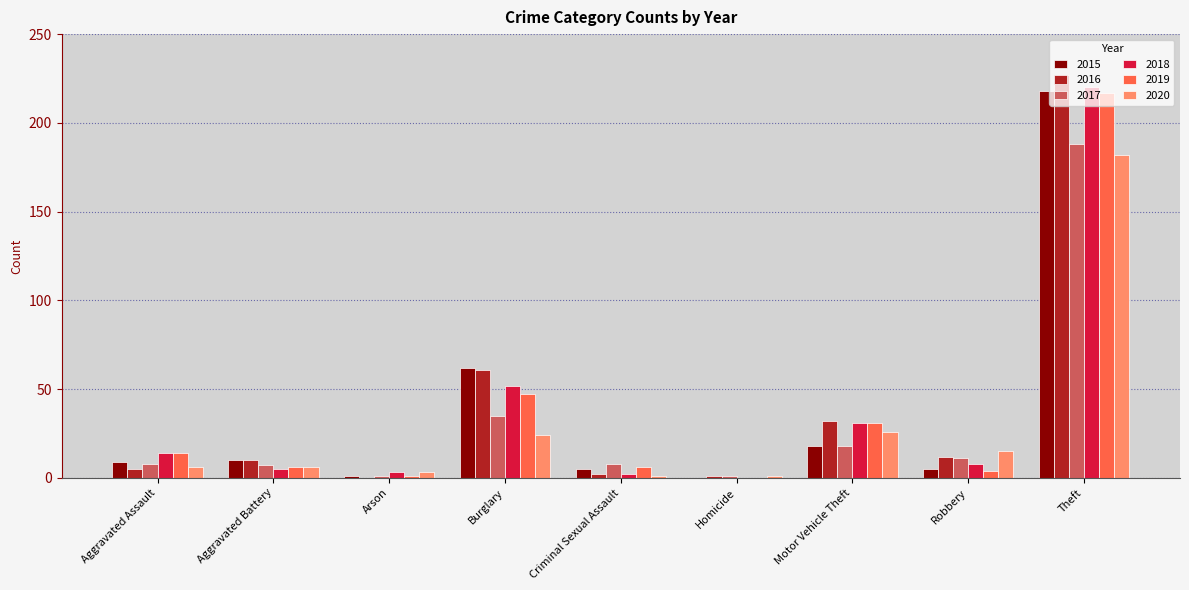

Reading left to right, extract all data points from this chart.

2015: Aggravated Assault=9	Aggravated Battery=10	Arson=1	Burglary=62	Criminal Sexual Assault=5	Homicide=0	Motor Vehicle Theft=18	Robbery=5	Theft=218
2016: Aggravated Assault=5	Aggravated Battery=10	Arson=0	Burglary=61	Criminal Sexual Assault=2	Homicide=1	Motor Vehicle Theft=32	Robbery=12	Theft=227
2017: Aggravated Assault=8	Aggravated Battery=7	Arson=1	Burglary=35	Criminal Sexual Assault=8	Homicide=1	Motor Vehicle Theft=18	Robbery=11	Theft=188
2018: Aggravated Assault=14	Aggravated Battery=5	Arson=3	Burglary=52	Criminal Sexual Assault=2	Homicide=0	Motor Vehicle Theft=31	Robbery=8	Theft=220
2019: Aggravated Assault=14	Aggravated Battery=6	Arson=1	Burglary=47	Criminal Sexual Assault=6	Homicide=0	Motor Vehicle Theft=31	Robbery=4	Theft=217
2020: Aggravated Assault=6	Aggravated Battery=6	Arson=3	Burglary=24	Criminal Sexual Assault=1	Homicide=1	Motor Vehicle Theft=26	Robbery=15	Theft=182